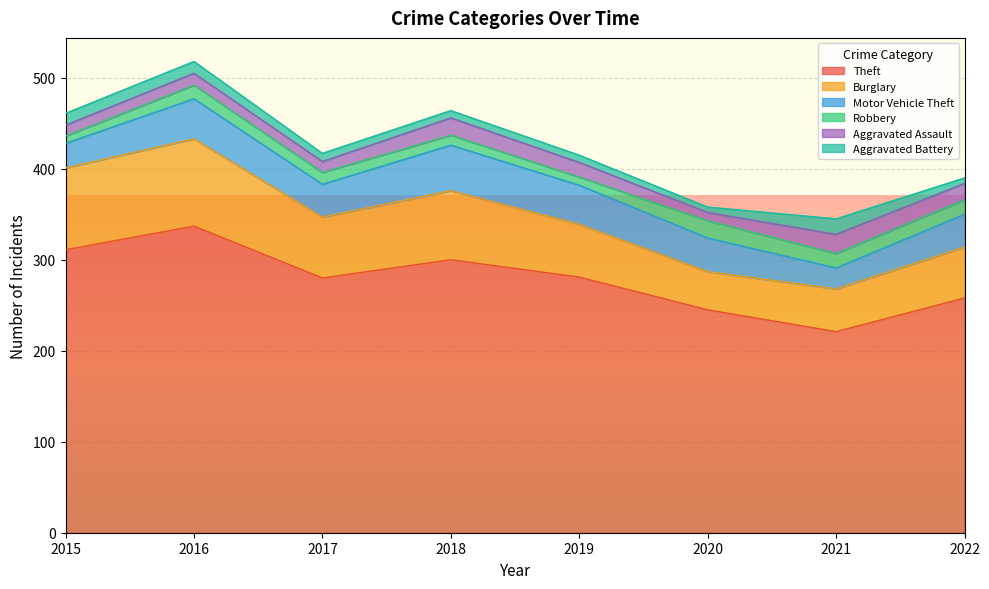

What are all the series names shown in the legend?

Theft, Burglary, Motor Vehicle Theft, Robbery, Aggravated Assault, Aggravated Battery